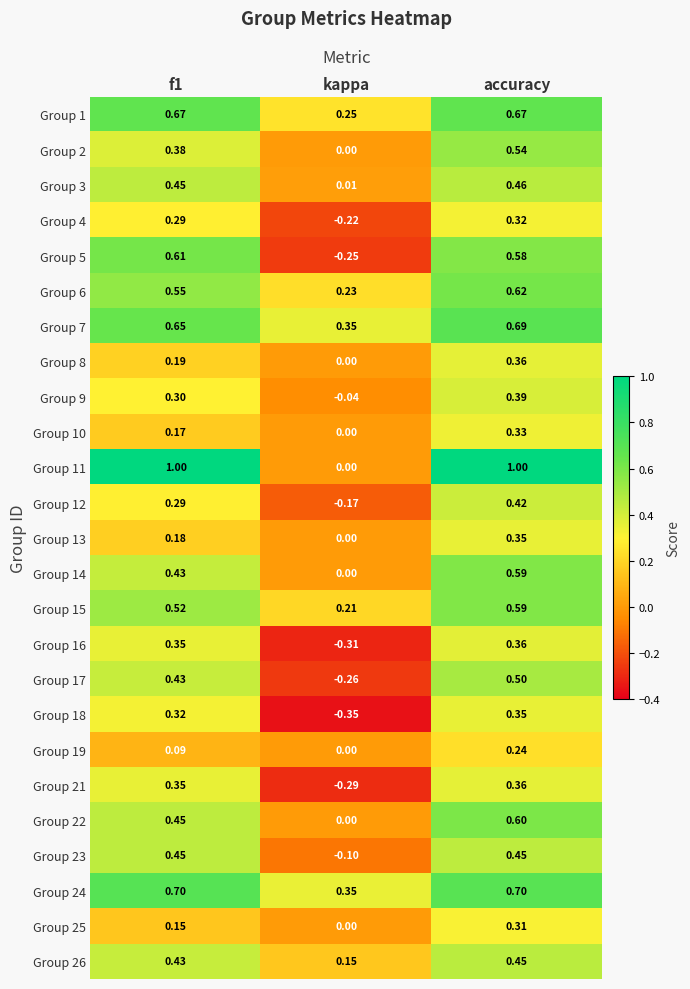

Count the number of categories in the chart.

3